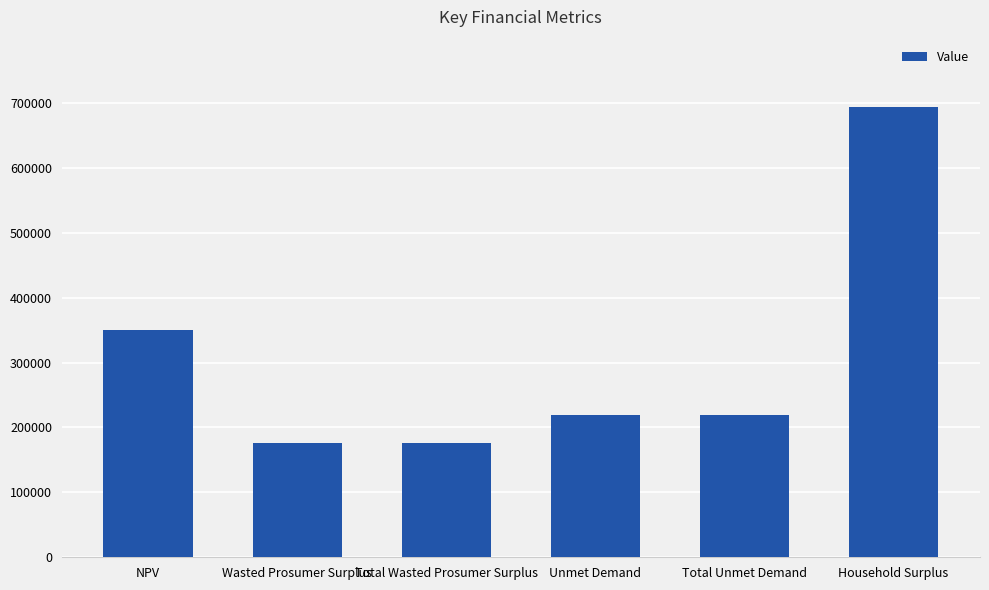

What is the sum of the values at Total Wasted Prosumer Surplus and Unmet Demand?

394988.8